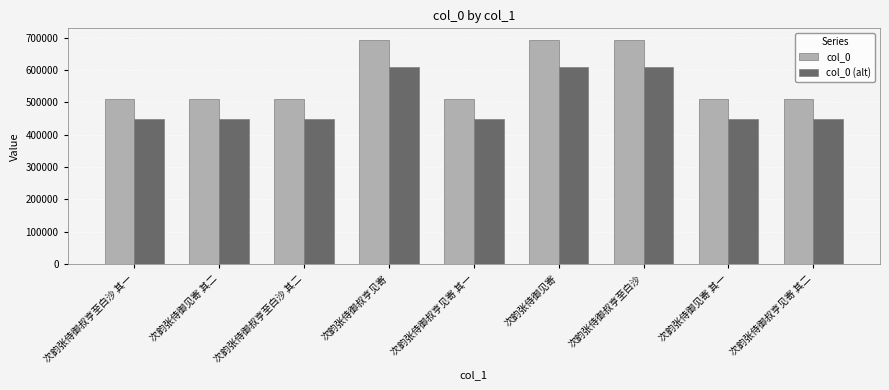

Rank the series by their maximum value, from highest to lowest.

col_0, col_0 (alt)